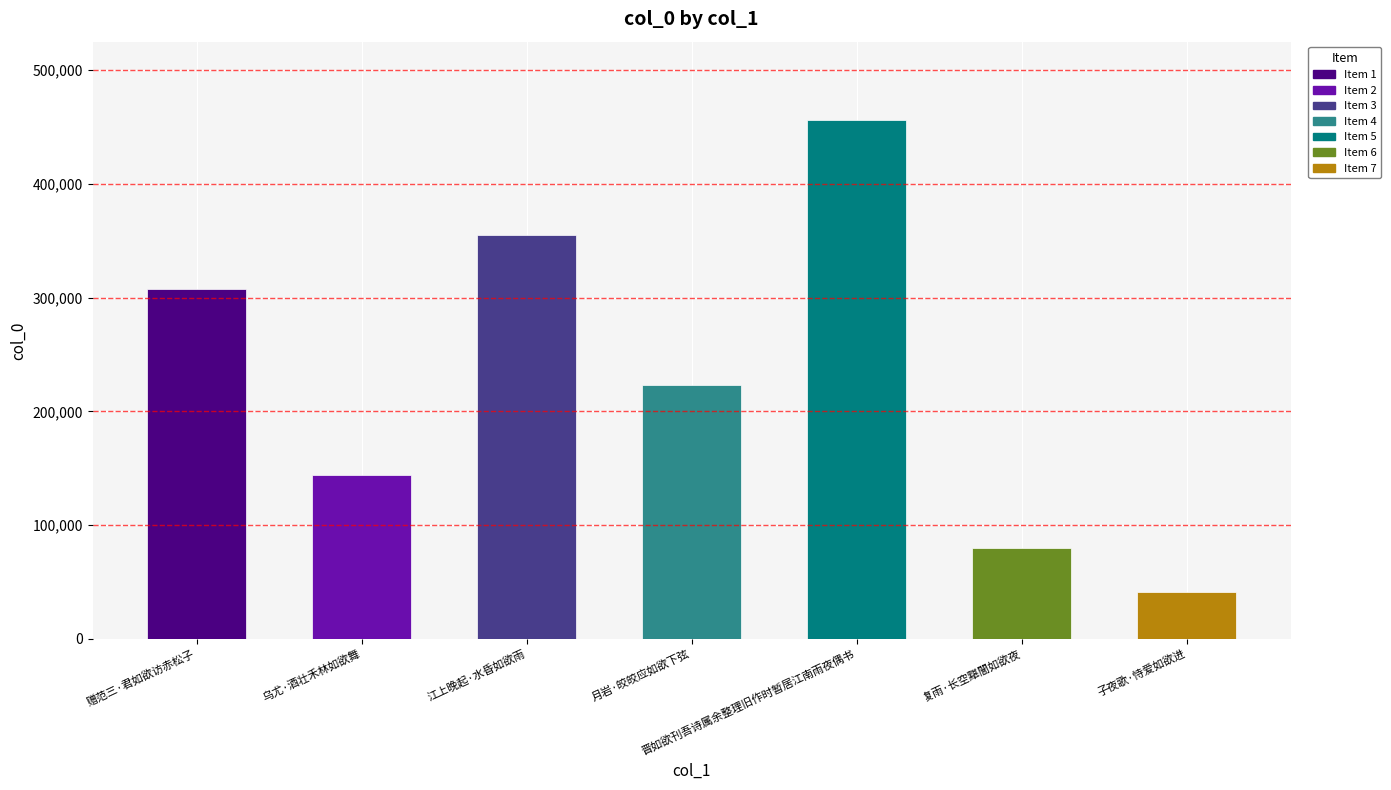

Which category has the lowest value across all series?

子夜歌·恃爱如欲进